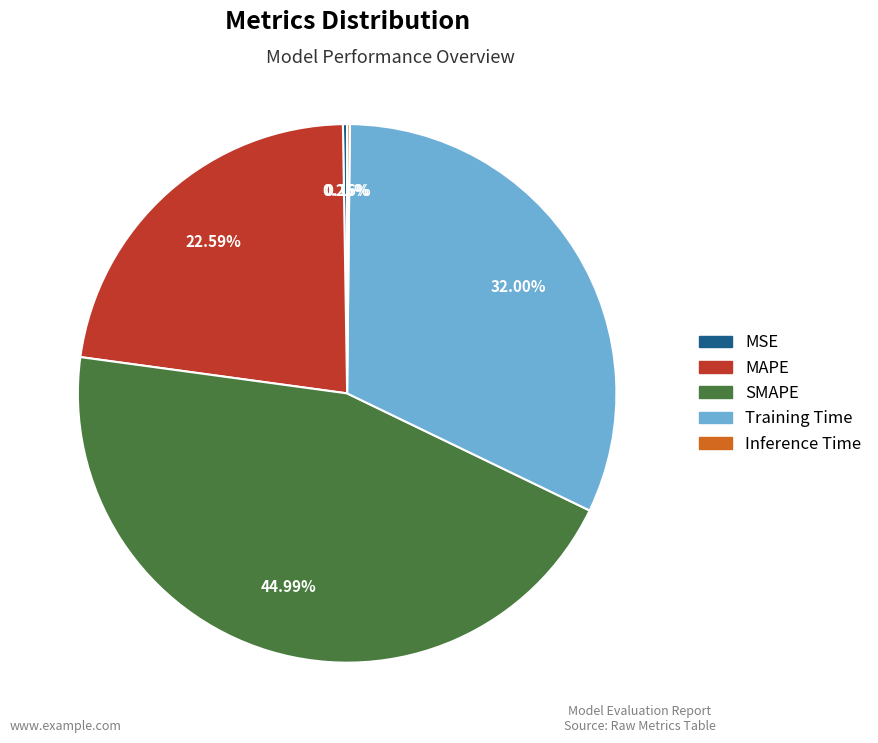

Is there any slice that represents more than half of the pie?

No